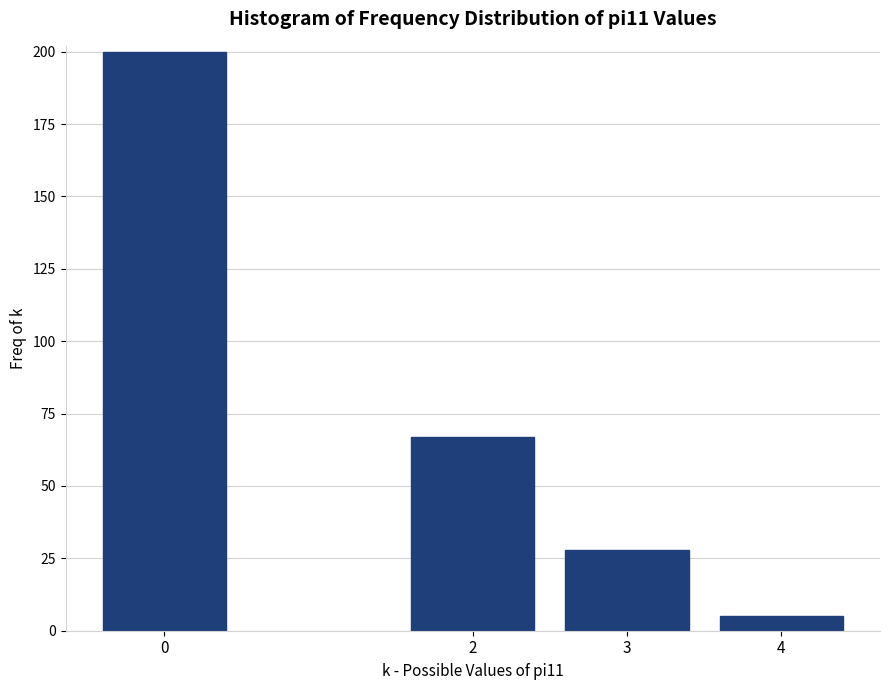

Reading left to right, list all the values displayed in this chart.

0=200	2=67	3=28	4=5